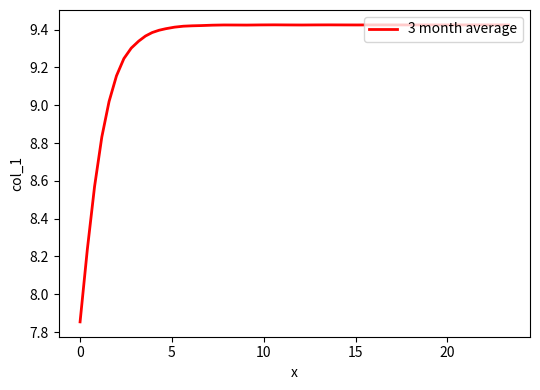

How many lines are shown in the chart?

1